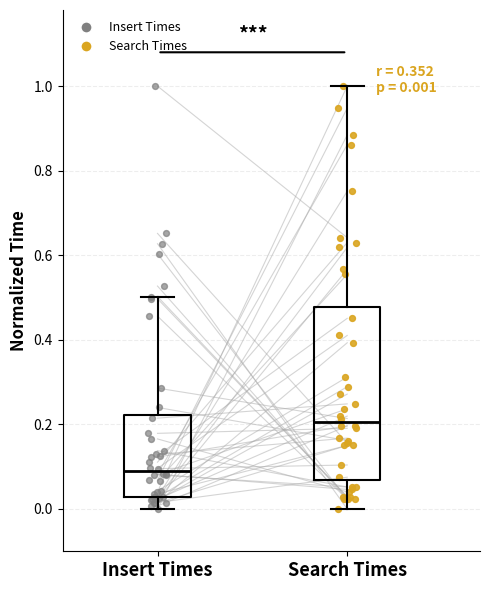

Comparing the boxes themselves (not the whiskers), which one is the tallest?

Search Times